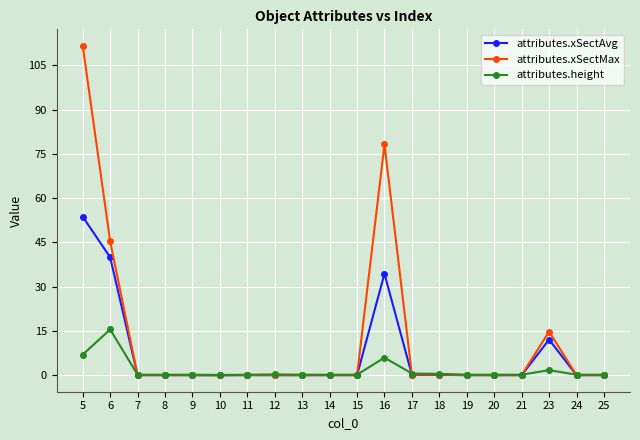

What is the value of the attributes.xSectAvg point at the 1st from the left?

53.8